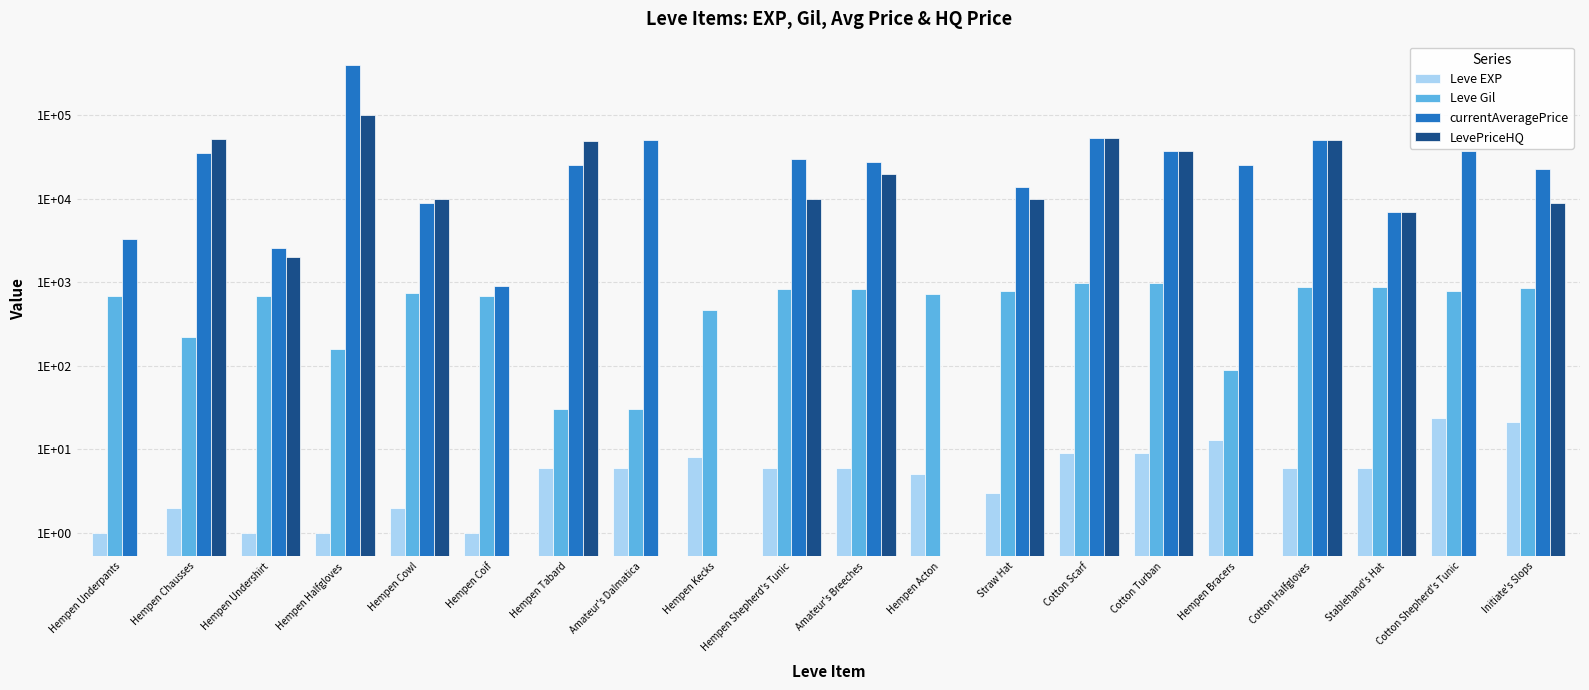

How many data points in Leve Gil are above 740?

9